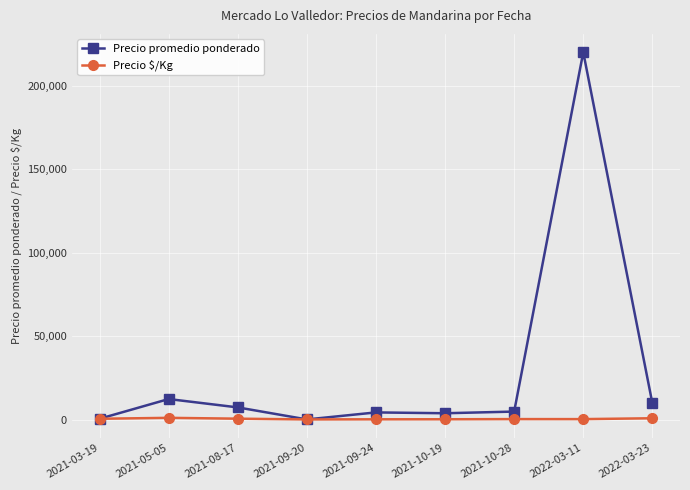

Rank the series at 2022-03-11 from highest to lowest value.

Precio promedio ponderado, Precio $/Kg